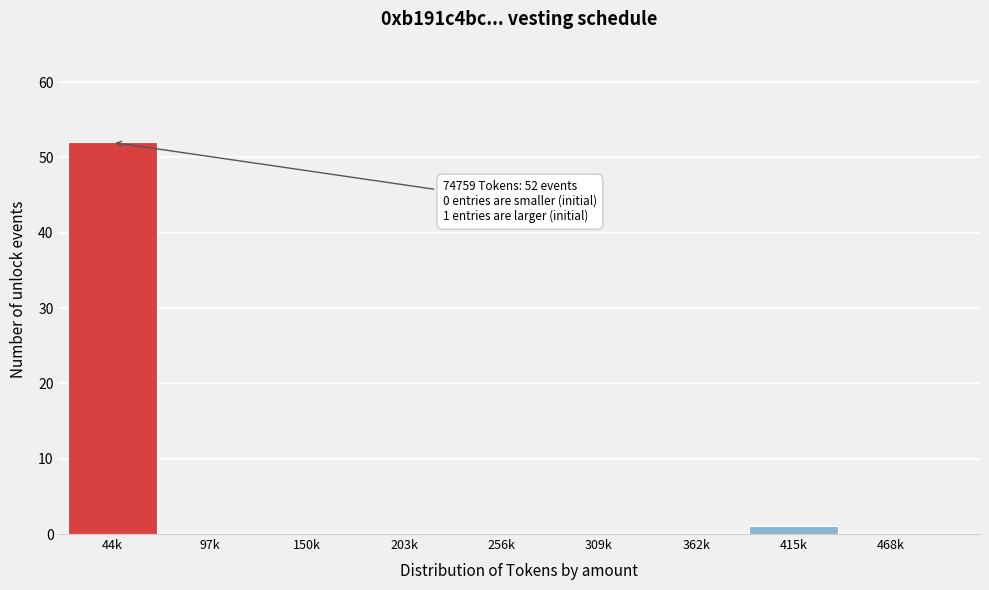

Reading left to right, list all the values displayed in this chart.

44k=52	97k=0	150k=0	203k=0	256k=0	309k=0	362k=0	415k=1	468k=0